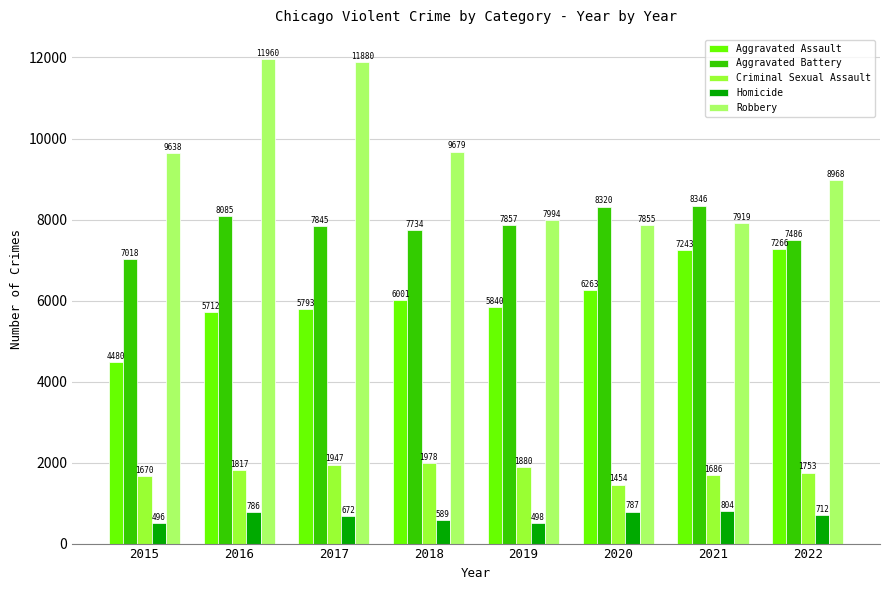

Is the value of Criminal Sexual Assault at 2019 greater than the value of Homicide at 2016?

Yes